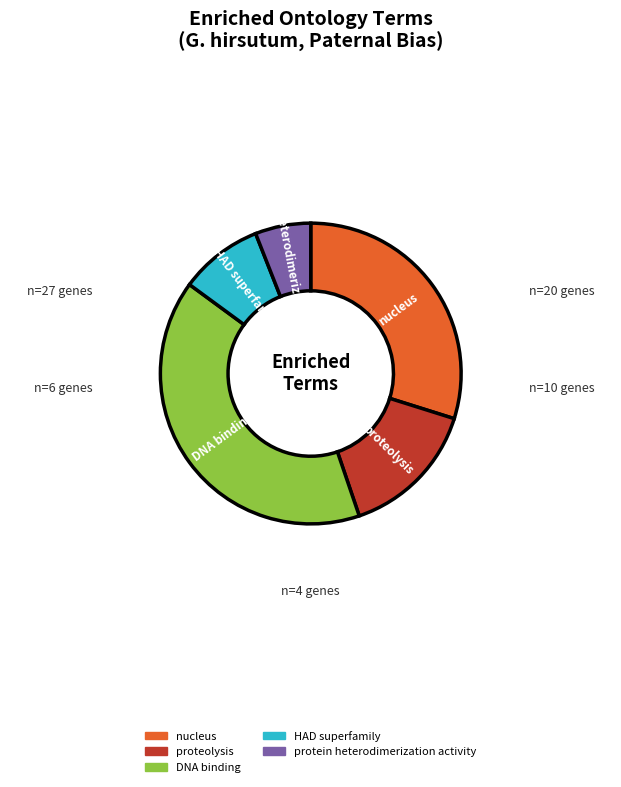

Is there any slice that represents more than half of the pie?

No